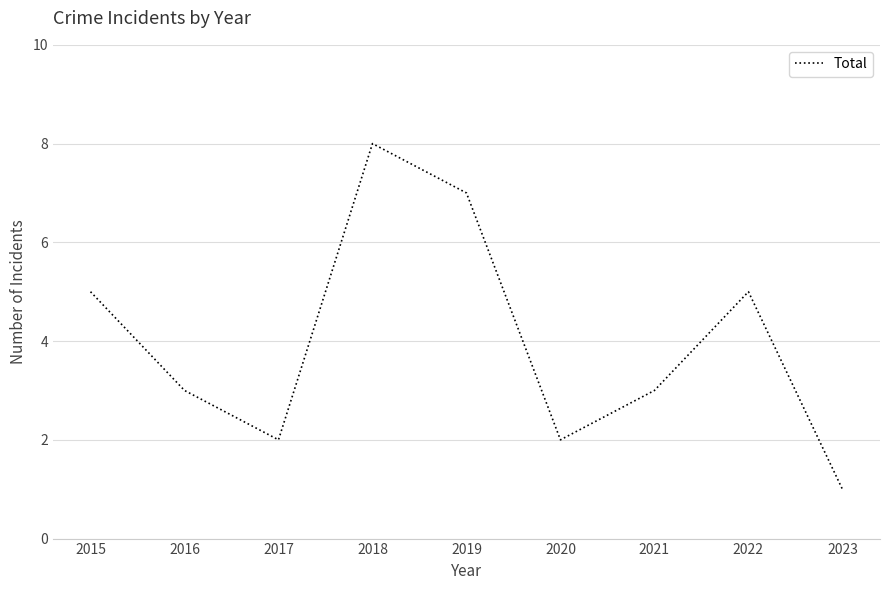

Reading left to right, list all the values displayed in this chart.

2015=5	2016=3	2017=2	2018=8	2019=7	2020=2	2021=3	2022=5	2023=1